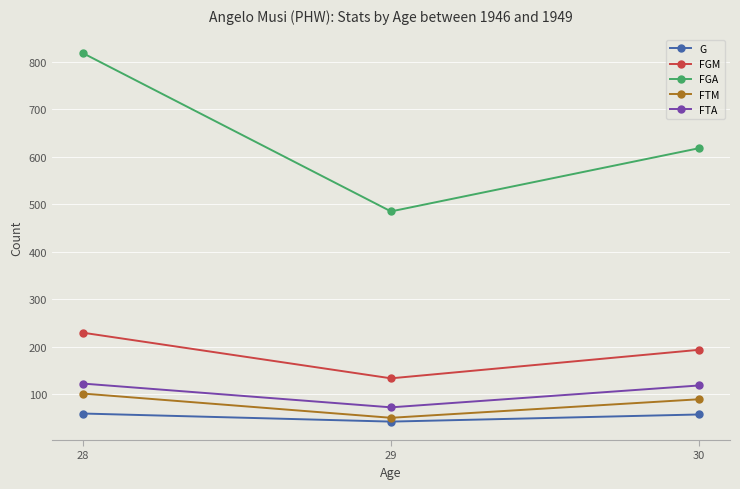

Which series changed the most between 28 and 29?

FGA